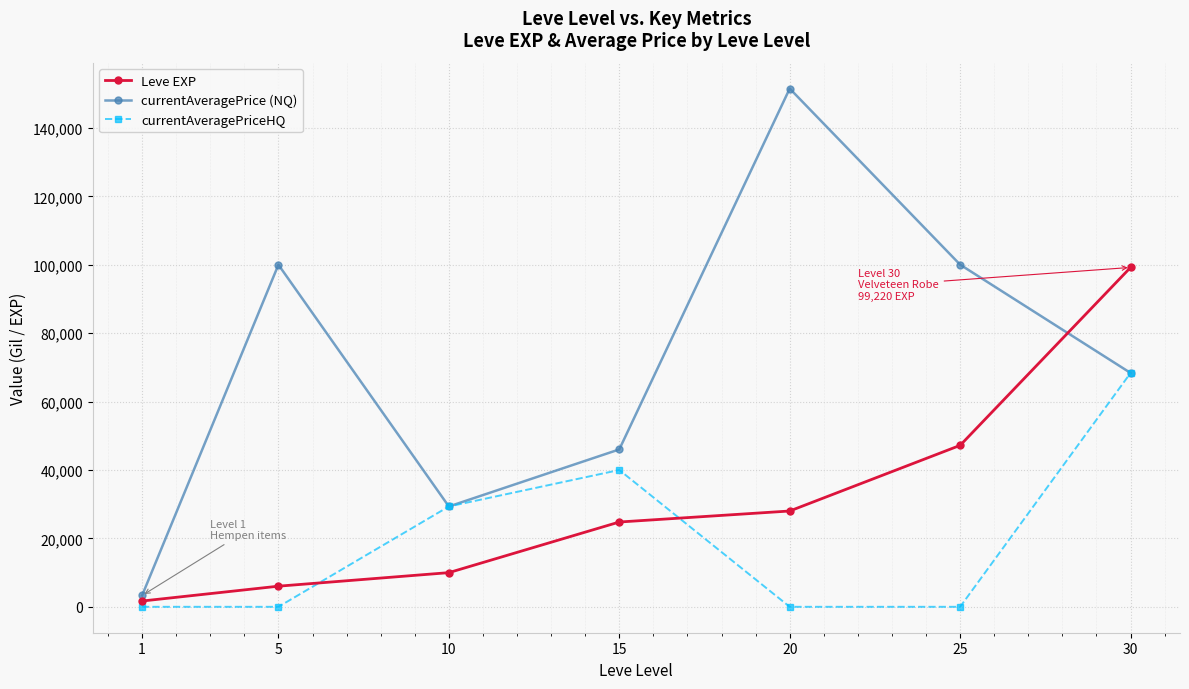

How many lines are shown in the chart?

3